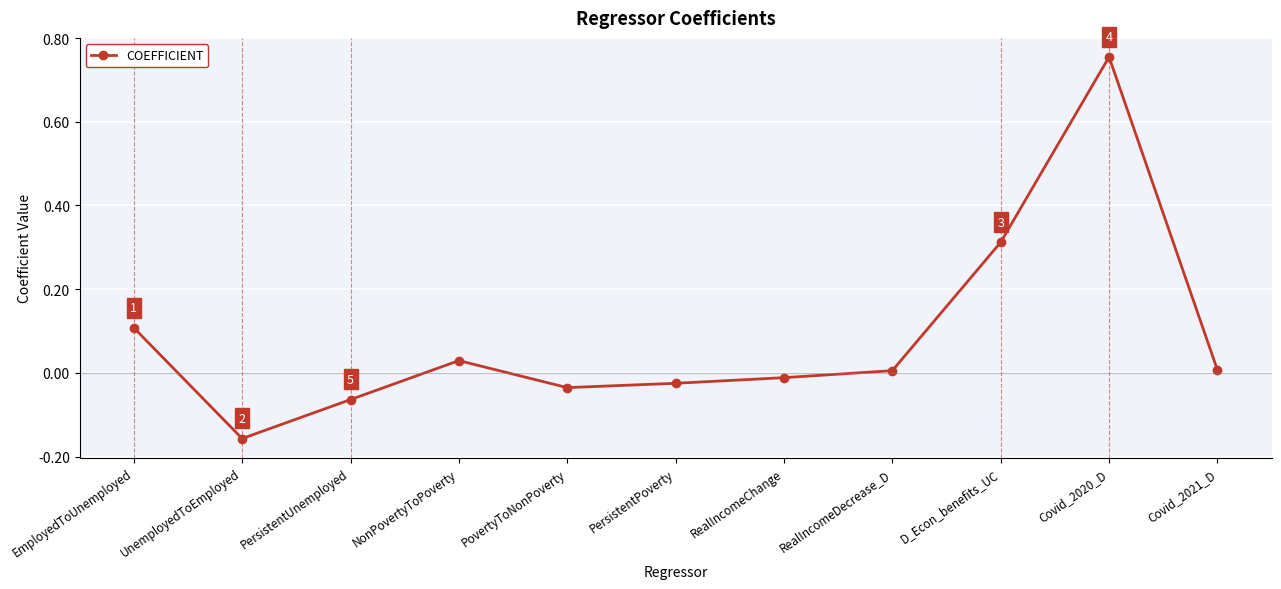

Which label corresponds to the smallest value in the chart?

UnemployedToEmployed